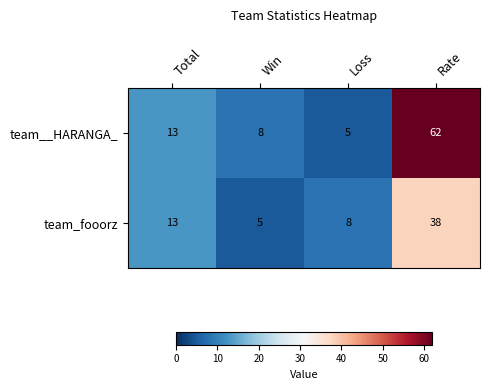

What is the smallest value displayed?

5